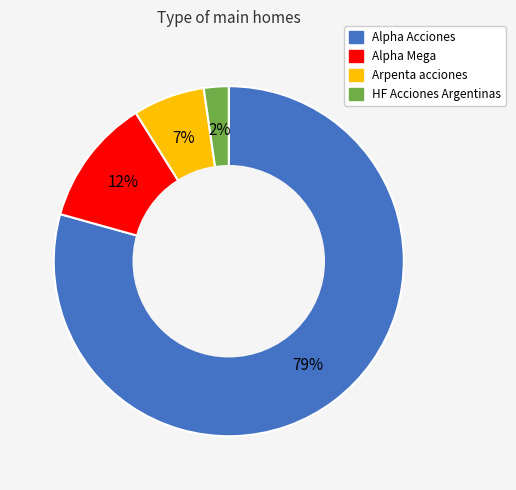

To the nearest percent, what percentage of the pie is HF Acciones Argentinas?

2%